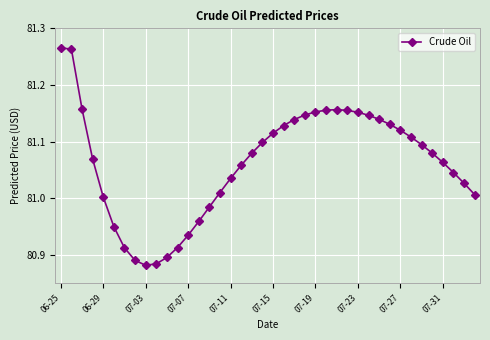

How many data points are less than 81?

10